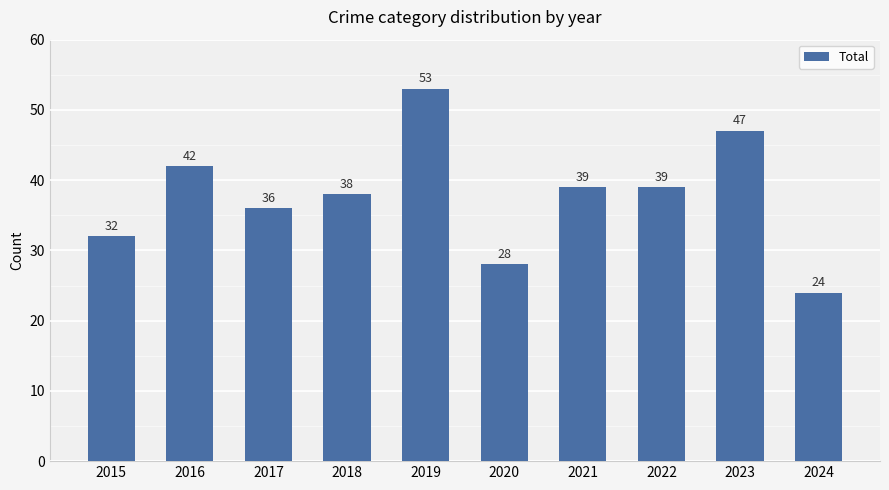

What is the change in value from 2020 to 2024?

-4